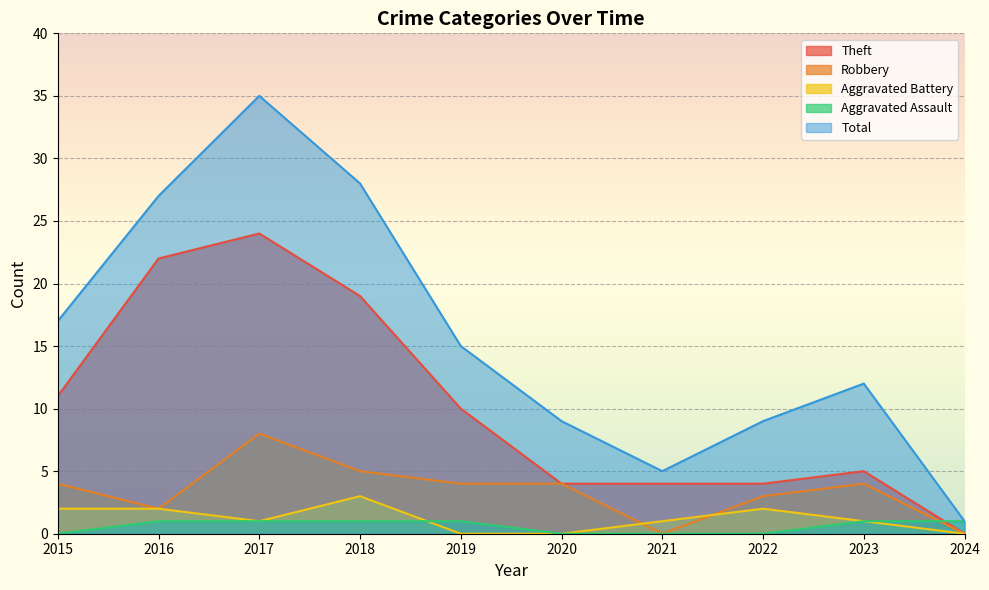

Rank the series at 2016 from lowest to highest value.

Aggravated Assault, Robbery, Aggravated Battery, Theft, Total